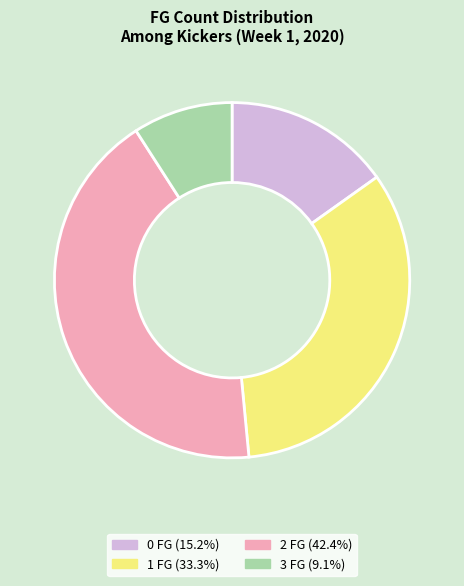

Does any single category account for the majority?

No